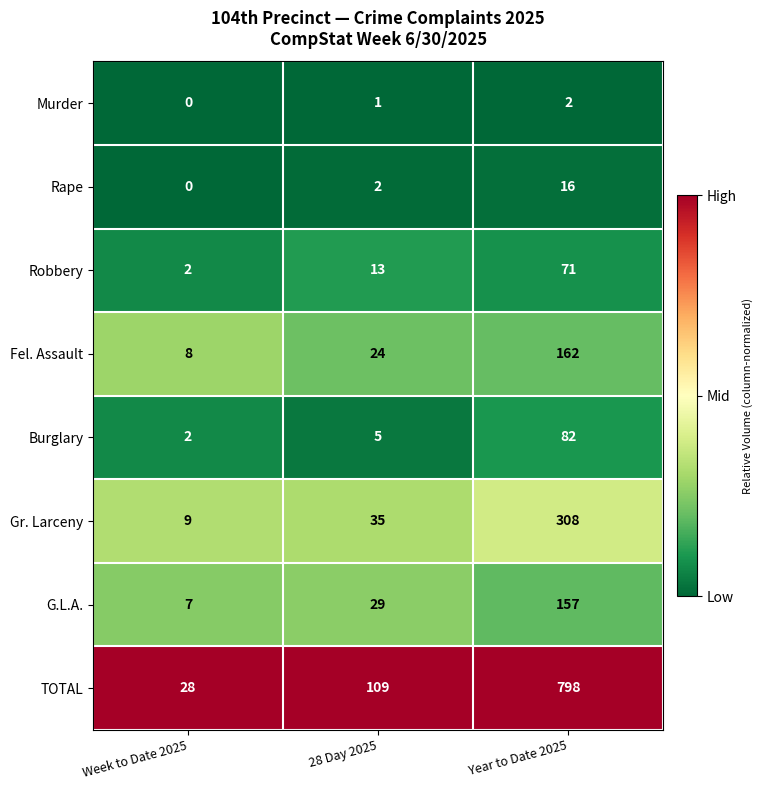

List the series in order of their peak value, lowest first.

Murder, Rape, Robbery, Burglary, G.L.A., Fel. Assault, Gr. Larceny, TOTAL